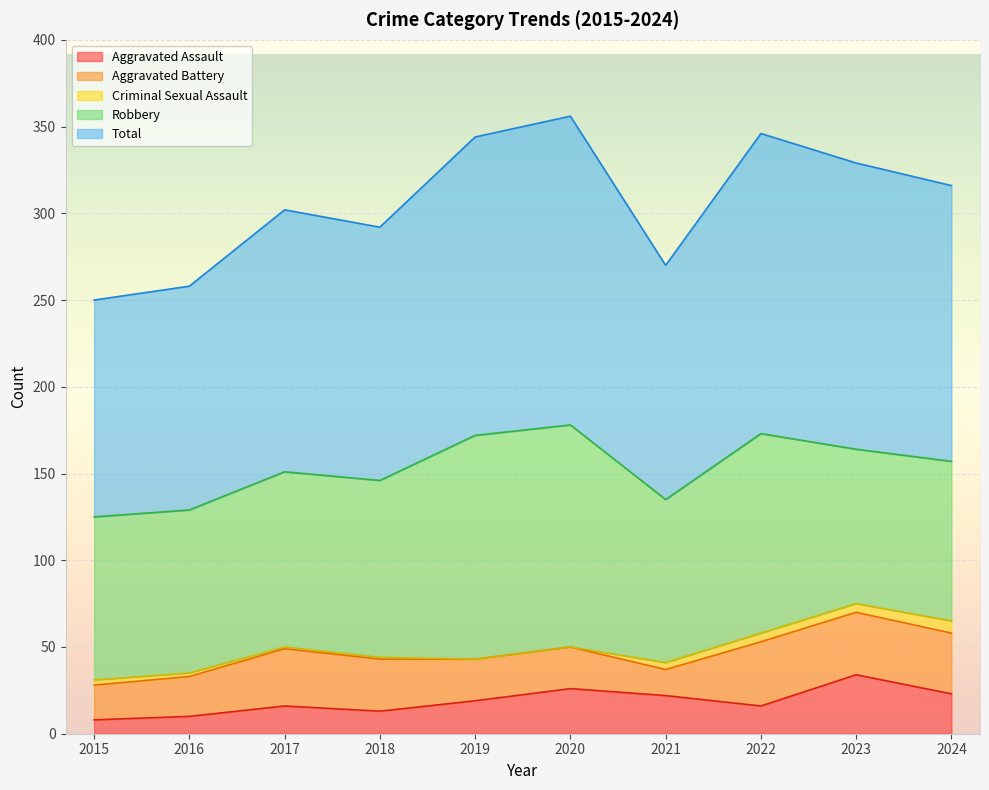

Reading left to right, list all the values displayed in this chart.

Aggravated Assault: 2015=8	2016=10	2017=16	2018=13	2019=19	2020=26	2021=22	2022=16	2023=34	2024=23
Aggravated Battery: 2015=20	2016=23	2017=33	2018=30	2019=24	2020=24	2021=15	2022=37	2023=36	2024=35
Criminal Sexual Assault: 2015=3	2016=2	2017=1	2018=1	2019=0	2020=0	2021=4	2022=5	2023=5	2024=7
Robbery: 2015=94	2016=94	2017=101	2018=102	2019=129	2020=128	2021=94	2022=115	2023=89	2024=92
Total: 2015=125	2016=129	2017=151	2018=146	2019=172	2020=178	2021=135	2022=173	2023=165	2024=159